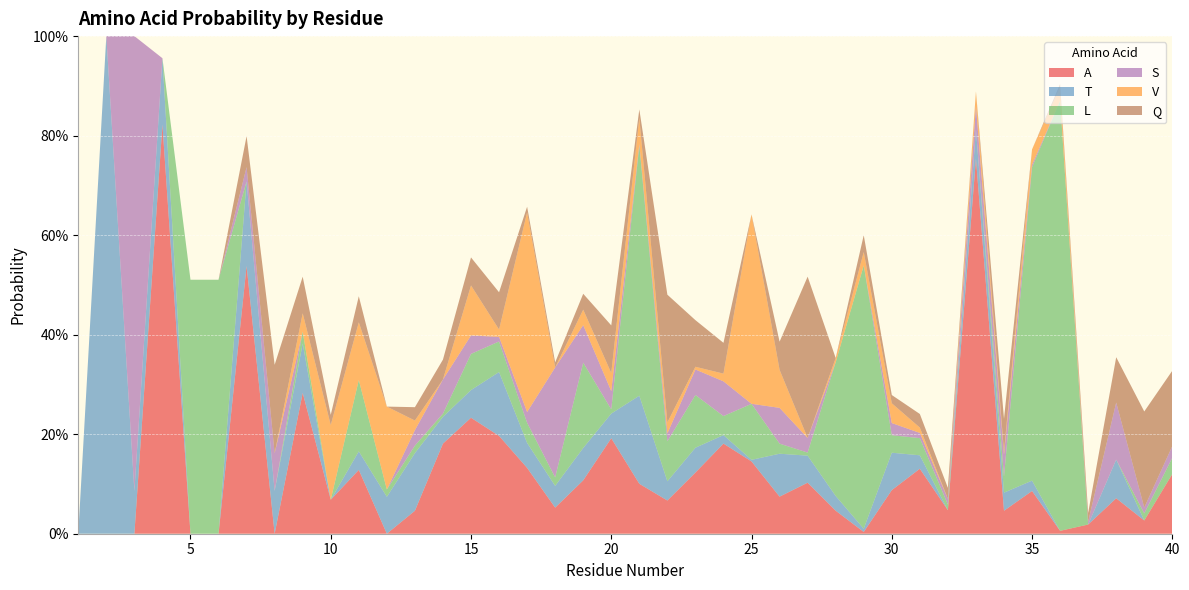

Reading right to left, extract all data points from this chart.

A: 40=0.1	39=0.0	38=0.1	37=0.0	36=0.0	35=0.1	34=0.0	33=0.8	32=0.0	31=0.1	30=0.1	29=0.0	28=0.0	27=0.1	26=0.1	25=0.1	24=0.2	23=0.1	22=0.1	21=0.1	20=0.2	19=0.1	18=0.1	17=0.1	16=0.2	15=0.2	14=0.2	13=0.0	12=0.0	11=0.1	10=0.1	9=0.3	8=0.0	7=0.5	6=0.0	5=0.0	4=0.8	3=0.0	2=0.0	1=0.0
T: 40=0.0	39=0.0	38=0.1	37=0.0	36=0.0	35=0.0	34=0.0	33=0.1	32=0.0	31=0.0	30=0.1	29=0.0	28=0.0	27=0.1	26=0.1	25=0.0	24=0.0	23=0.0	22=0.0	21=0.2	20=0.0	19=0.1	18=0.0	17=0.1	16=0.1	15=0.1	14=0.1	13=0.1	12=0.1	11=0.0	10=0.0	9=0.1	8=0.1	7=0.2	6=0.0	5=0.0	4=0.1	3=0.1	2=1.0	1=0.0
L: 40=0.0	39=0.0	38=0.0	37=0.0	36=0.9	35=0.6	34=0.0	33=0.0	32=0.0	31=0.0	30=0.0	29=0.5	28=0.3	27=0.0	26=0.0	25=0.1	24=0.0	23=0.1	22=0.1	21=0.5	20=0.0	19=0.2	18=0.0	17=0.0	16=0.1	15=0.1	14=0.0	13=0.0	12=0.0	11=0.1	10=0.0	9=0.0	8=0.0	7=0.0	6=0.5	5=0.5	4=0.0	3=0.0	2=0.0	1=0.0
S: 40=0.0	39=0.0	38=0.1	37=0.0	36=0.0	35=0.0	34=0.0	33=0.0	32=0.0	31=0.0	30=0.0	29=0.0	28=0.0	27=0.0	26=0.1	25=0.0	24=0.1	23=0.1	22=0.0	21=0.0	20=0.0	19=0.1	18=0.2	17=0.0	16=0.0	15=0.0	14=0.1	13=0.0	12=0.0	11=0.0	10=0.0	9=0.0	8=0.1	7=0.0	6=0.0	5=0.0	4=0.0	3=0.9	2=0.0	1=0.0
V: 40=0.0	39=0.0	38=0.0	37=0.0	36=0.0	35=0.0	34=0.0	33=0.0	32=0.0	31=0.0	30=0.0	29=0.0	28=0.0	27=0.0	26=0.1	25=0.4	24=0.0	23=0.0	22=0.0	21=0.1	20=0.0	19=0.0	18=0.0	17=0.4	16=0.0	15=0.1	14=0.0	13=0.0	12=0.2	11=0.1	10=0.2	9=0.0	8=0.0	7=0.0	6=0.0	5=0.0	4=0.0	3=0.0	2=0.0	1=0.0
Q: 40=0.2	39=0.2	38=0.1	37=0.0	36=0.0	35=0.0	34=0.1	33=0.0	32=0.0	31=0.0	30=0.0	29=0.0	28=0.0	27=0.3	26=0.1	25=0.0	24=0.1	23=0.1	22=0.3	21=0.0	20=0.1	19=0.0	18=0.0	17=0.0	16=0.1	15=0.1	14=0.0	13=0.0	12=0.0	11=0.1	10=0.0	9=0.1	8=0.2	7=0.1	6=0.0	5=0.0	4=0.0	3=0.0	2=0.0	1=0.0